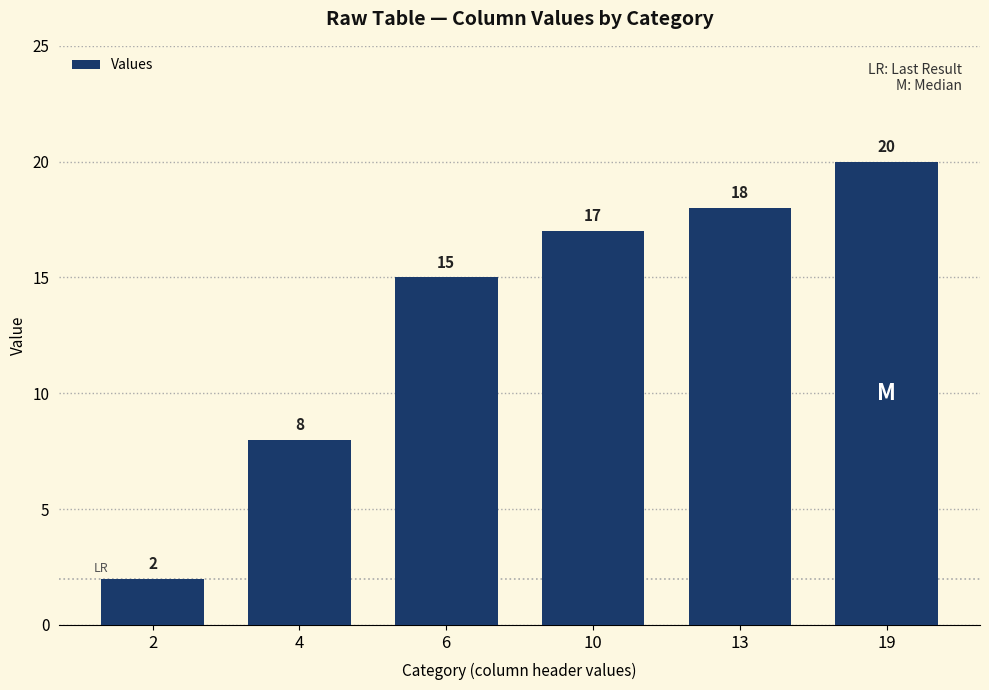

The value at 13 is 10. True or false?

False